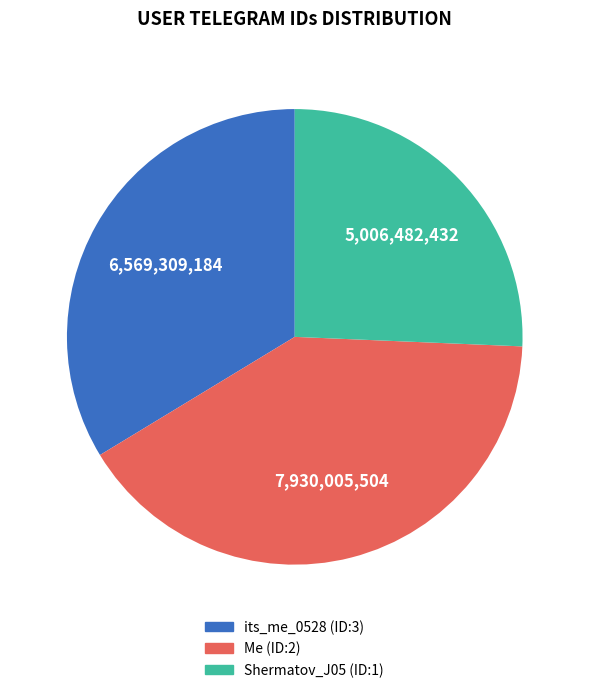

What is the ratio of the value at its_me_0528 (ID:3) to the value at Shermatov_J05 (ID:1)?

1.3